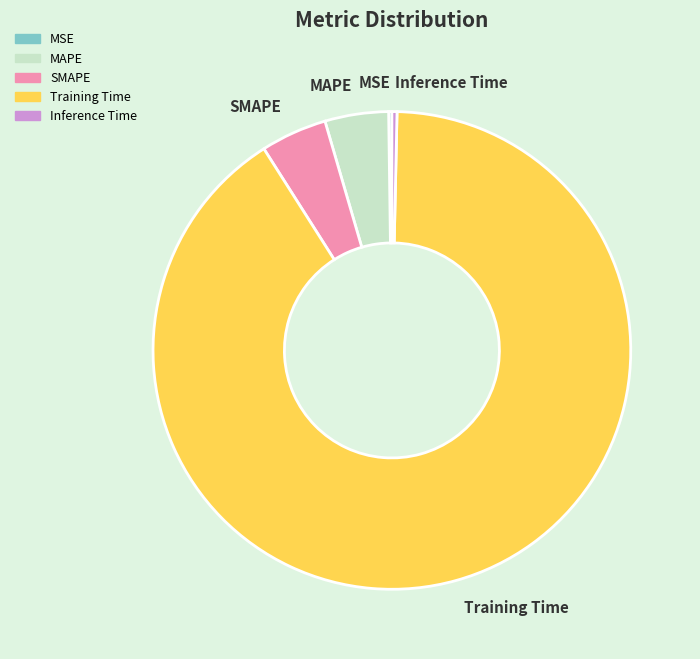

Which category has the biggest portion of the pie?

Training Time